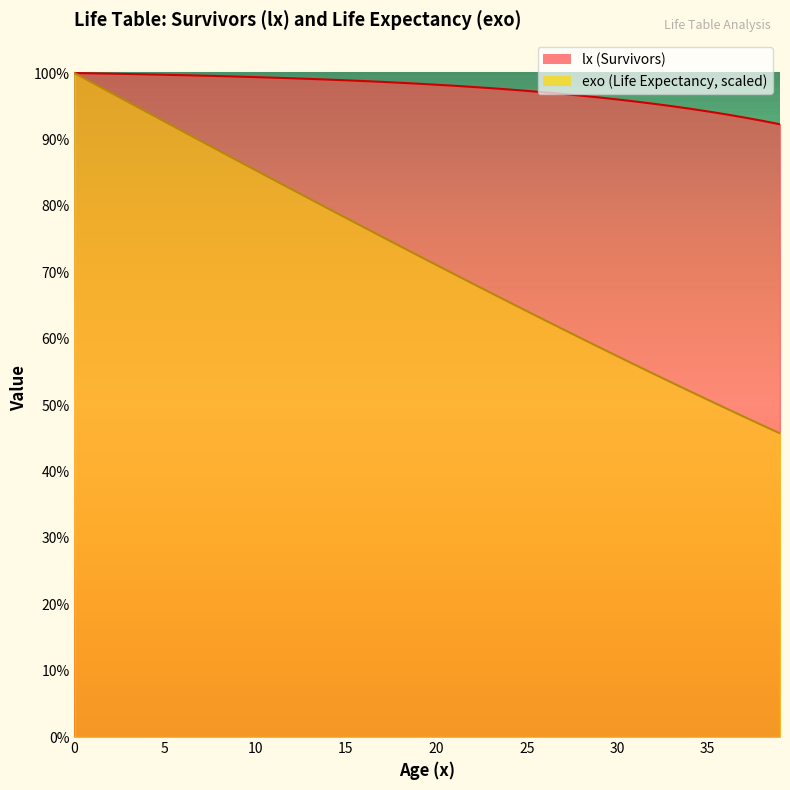

Does the chart have visible grid lines?

No